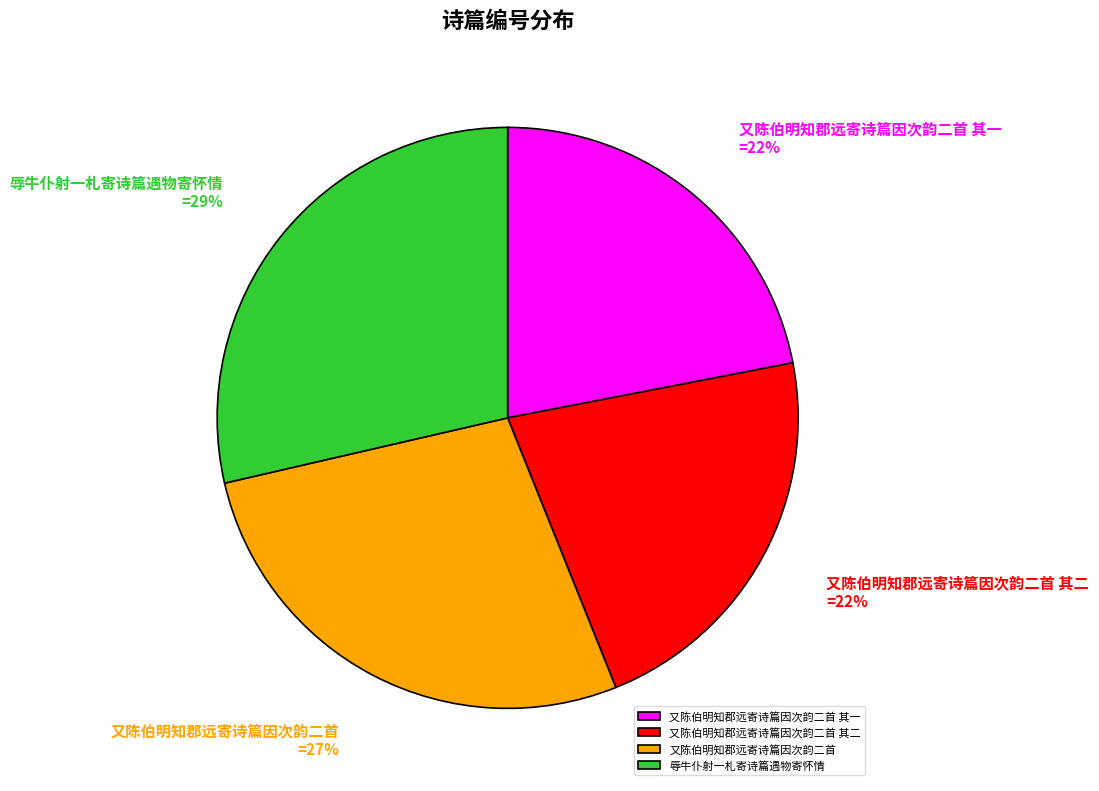

Is 又陈伯明知郡远寄诗篇因次韵二首 the majority of the pie?

No